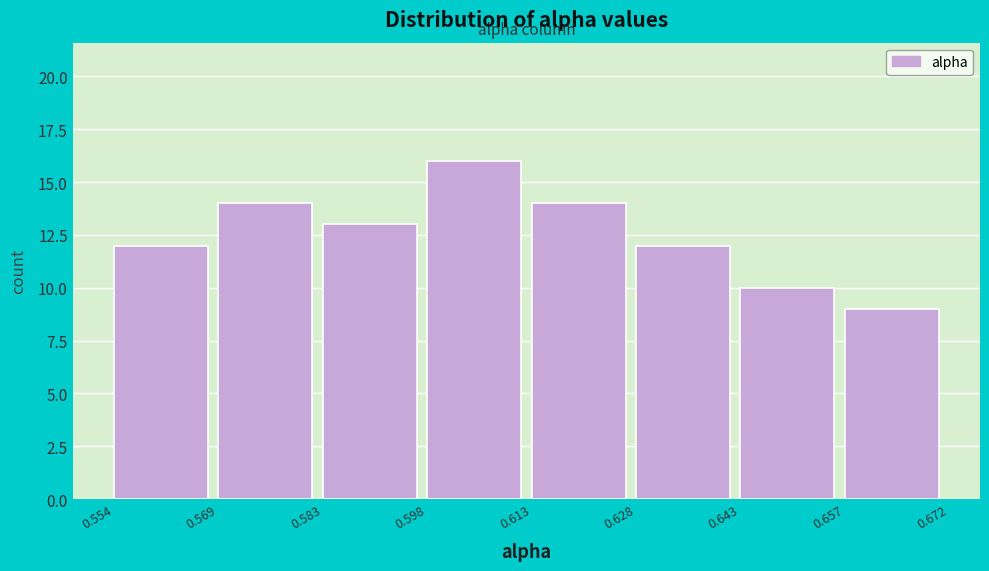

Over which range of the x-axis is the bar tallest?

0.598 to 0.613